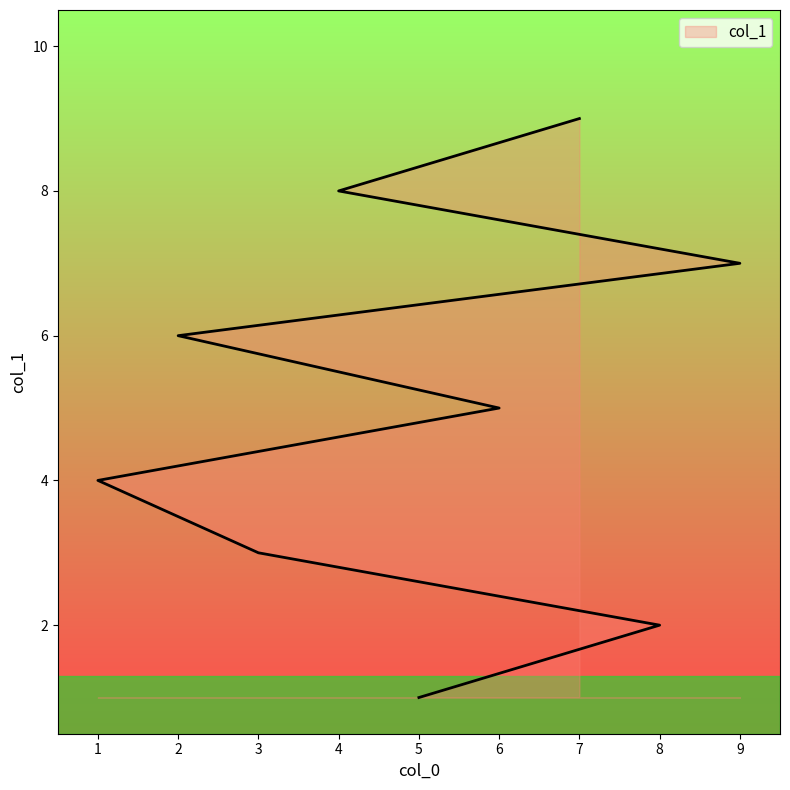

What is the smallest value displayed?

1